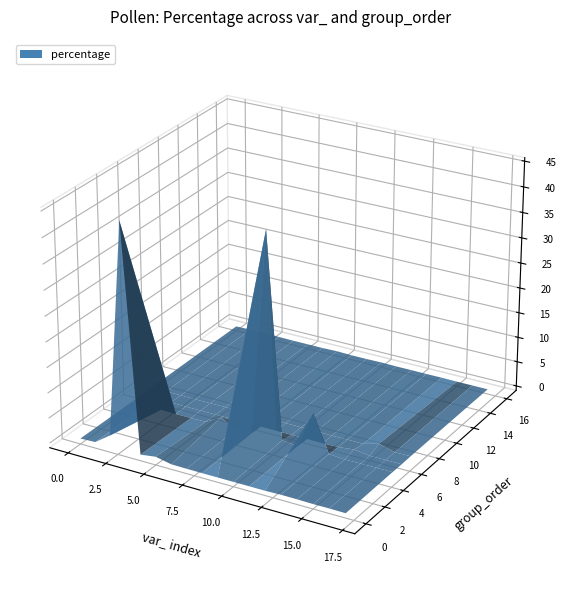

Reading left to right, list all the values displayed in this chart.

var_: 201.0	2120.0	442.0	75.0	81.0	152.0	482.0	18.0	2295.0	24.0	744.0	1075.0	1601.0	2431.0	3783.0	3443.0	3655.0	969.0
count: 1.0	2.0	17.0	315.0	2.0	5.0	12.0	1.0	1.0	288.0	3.0	1.0	53.0	1.0	3.0	6.0	13.0	7.0
acc_var_: 31.0	130.0	68.0	75.0	81.0	86.0	13.0	18.0	462.0	24.0	744.0	60.0	80.0	133.0	3166.0	3075.0	1925.0	177.0
group_order: 0.0	0.0	0.0	0.0	0.0	0.0	5.0	5.0	5.0	5.0	5.0	5.0	5.0	5.0	6.0	7.0	16.0	16.0
sums: 705.0	705.0	705.0	705.0	705.0	705.0	705.0	705.0	705.0	705.0	705.0	705.0	705.0	705.0	705.0	705.0	705.0	705.0
percentage: 0.1	0.3	2.4	44.7	0.3	0.7	1.7	0.1	0.1	40.9	0.4	0.1	7.5	0.1	0.4	0.9	0.0	0.0